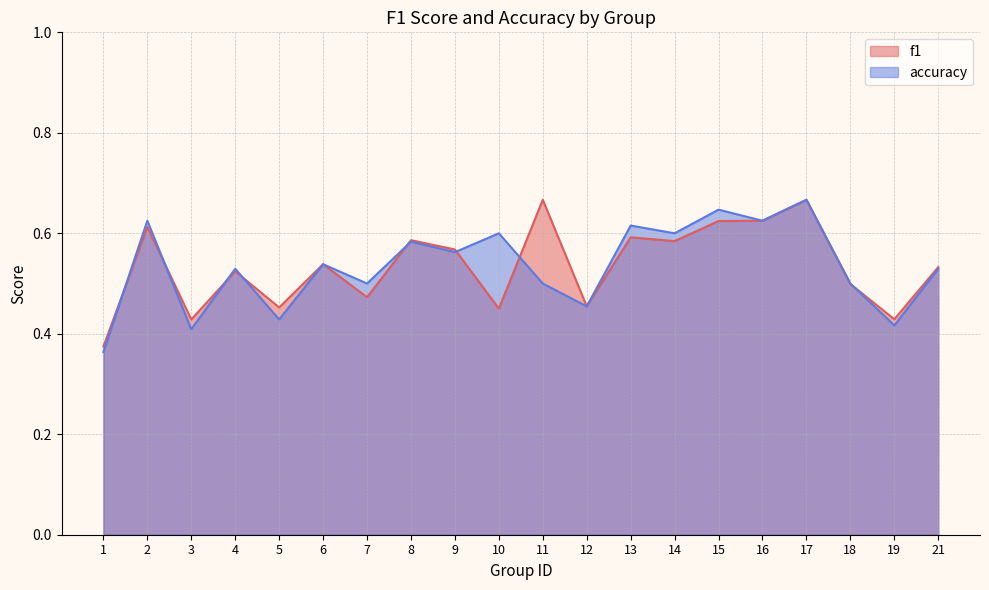

What is the minimum value shown in the chart?

0.4